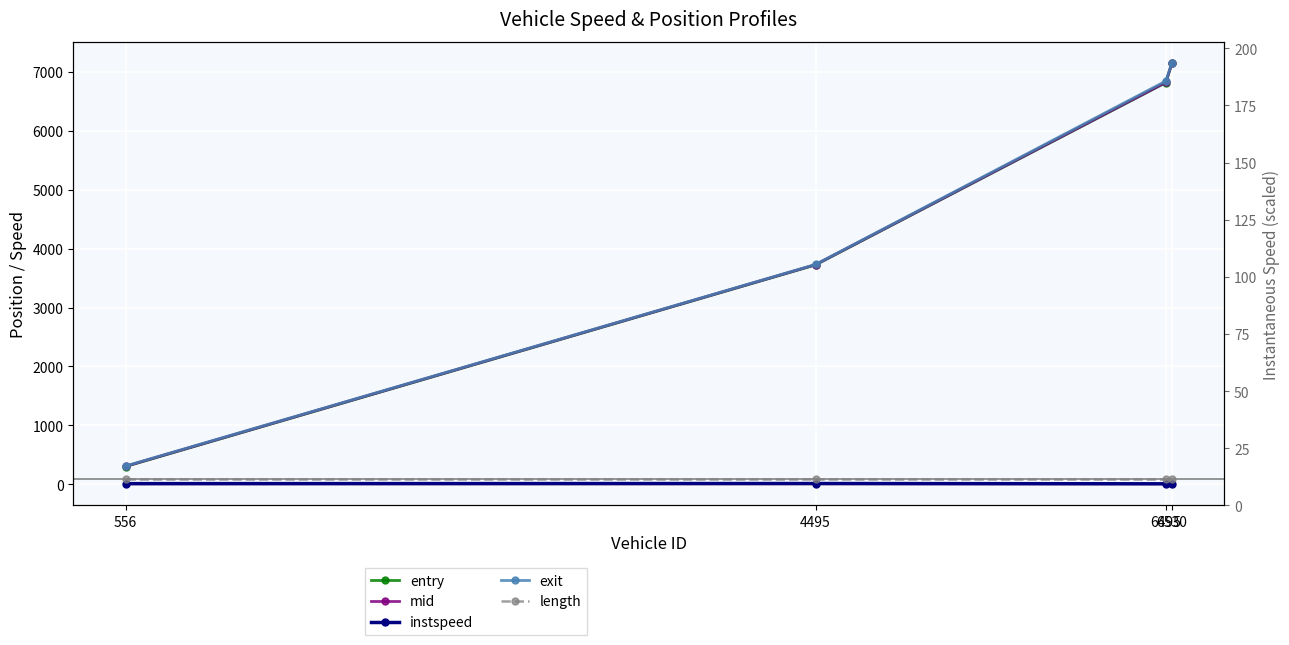

True or false: instspeed has a value of 1.8 at 6495.

False